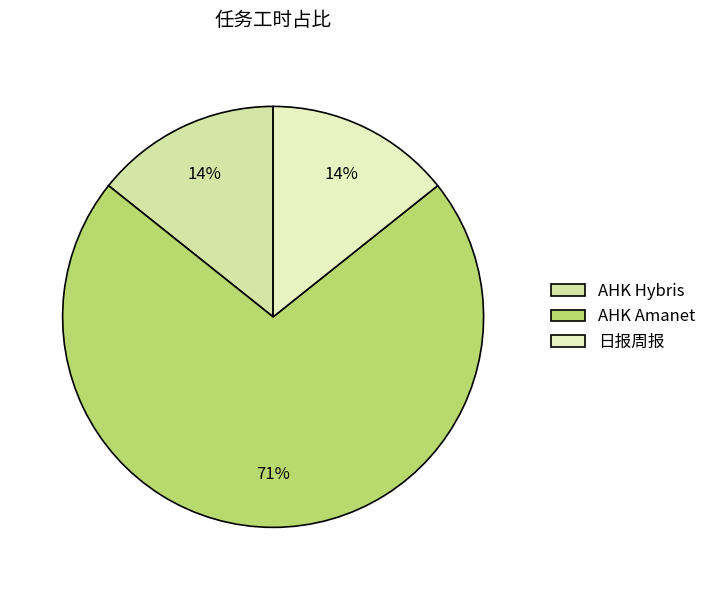

Which category has the smallest portion of the pie?

AHK Hybris